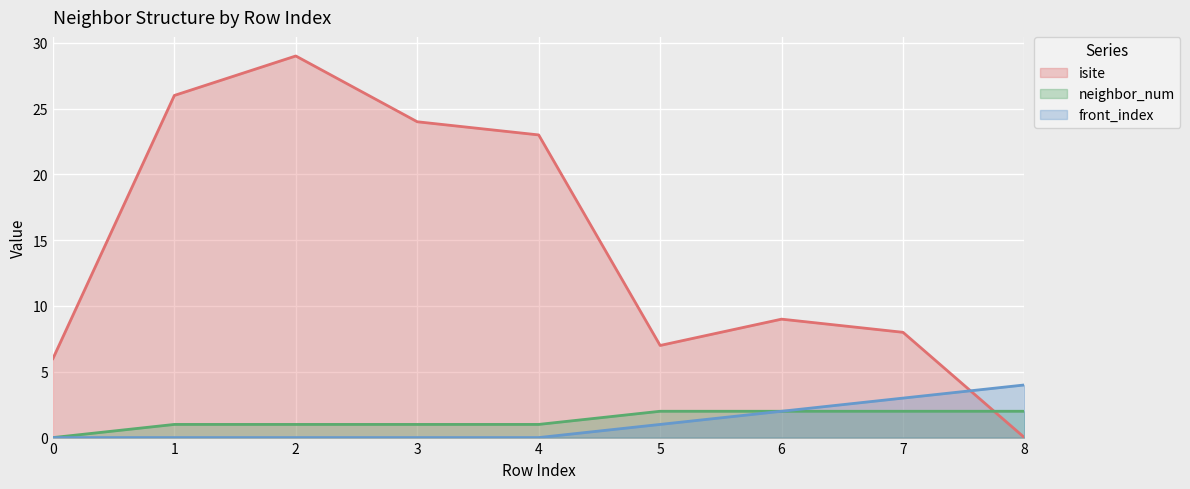

How many data points in front_index (line) are above 0?

4